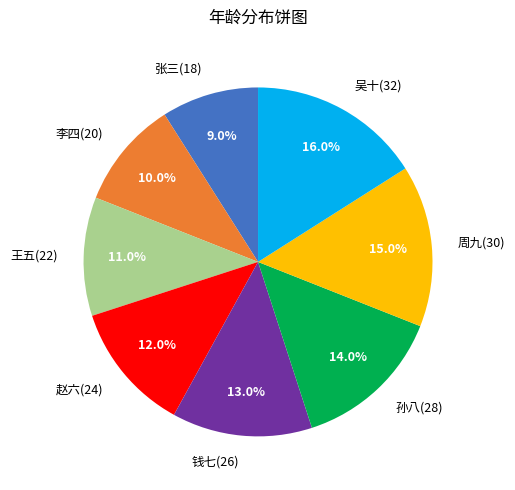

What portion of the pie excludes 张三(18)?

91.0%